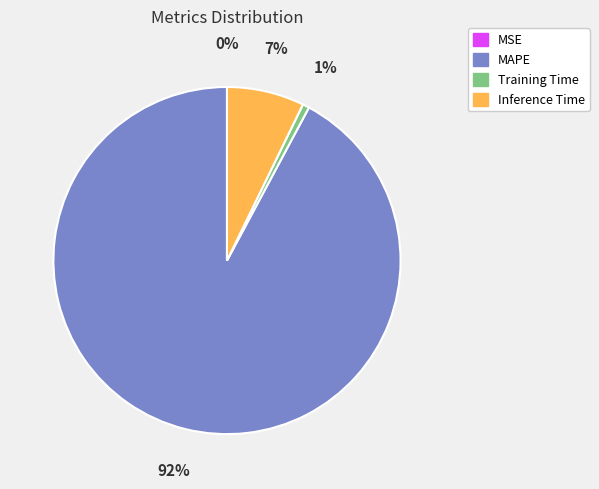

Which has a higher value, Inference Time or MAPE?

MAPE